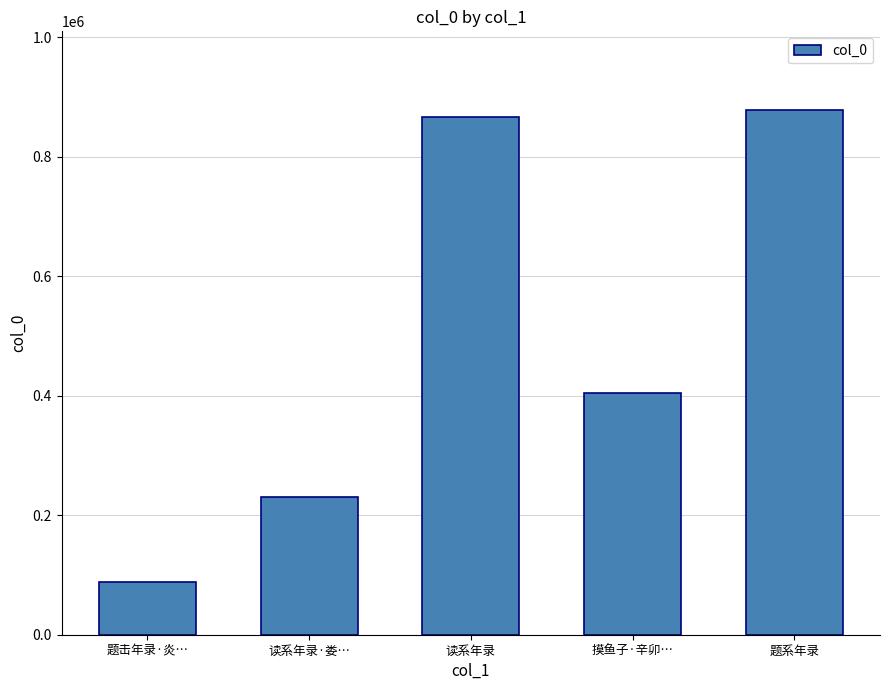

List the labels in order of value, largest first.

题系年录, 读系年录, 摸鱼子·辛卯…, 读系年录·娄…, 题击年录·炎…